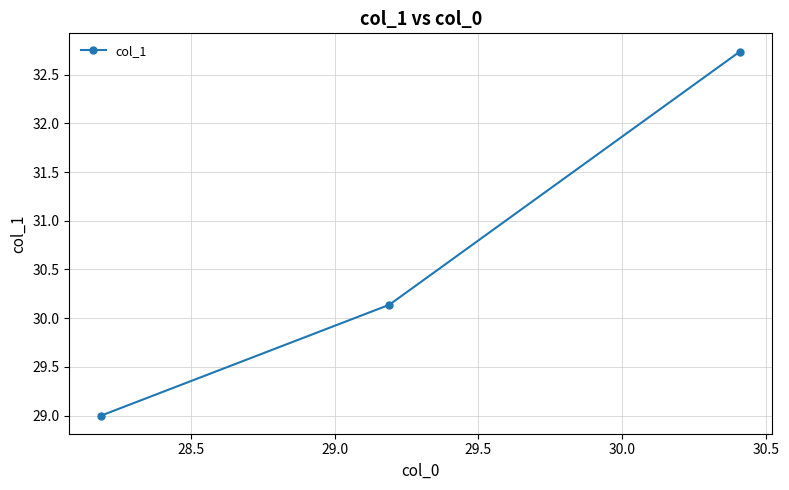

What is the average value?

30.6